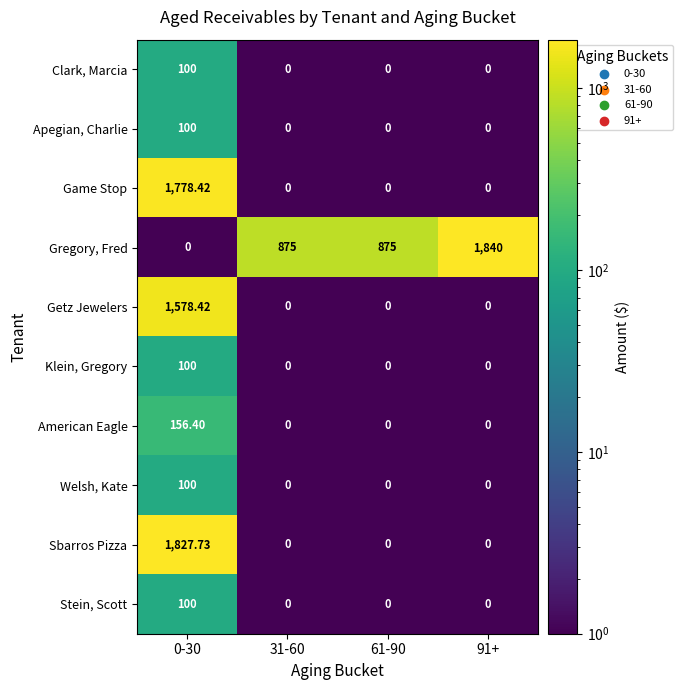

Which series has the largest range (max minus min)?

Gregory, Fred